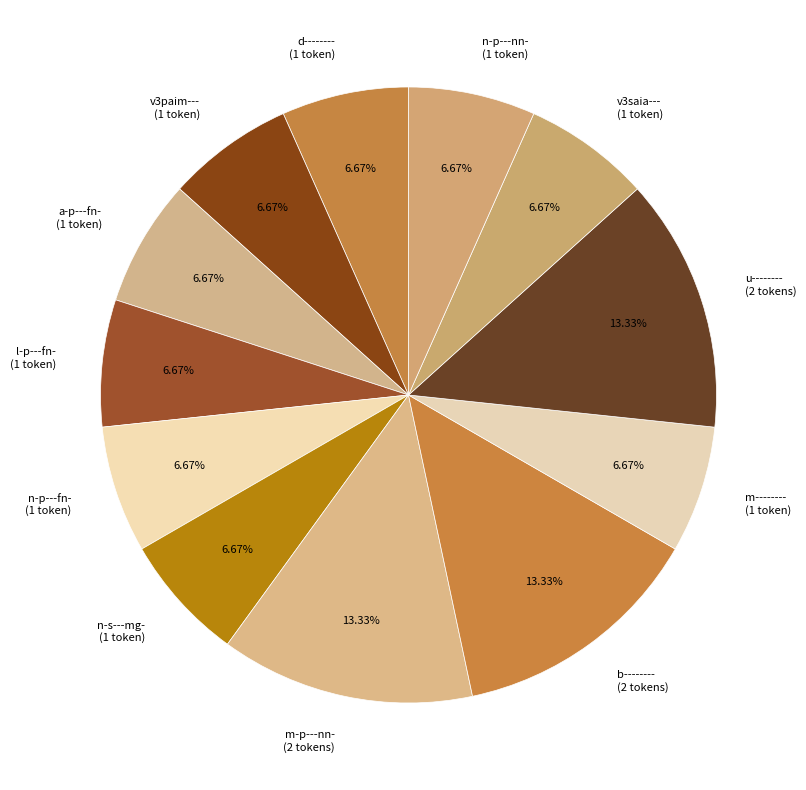

To the nearest percent, what is the difference between the n-s---mg- and b-------- slice percentages?

7%